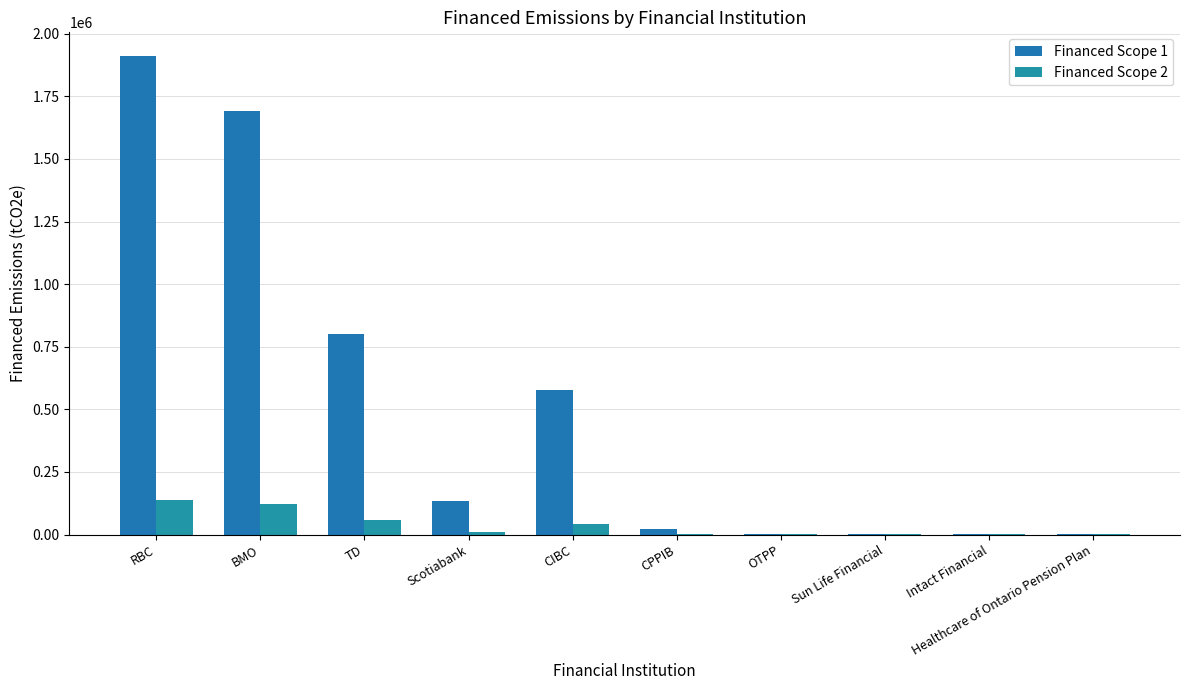

Which category has the lowest value in the Financed Scope 1 series?

Sun Life Financial